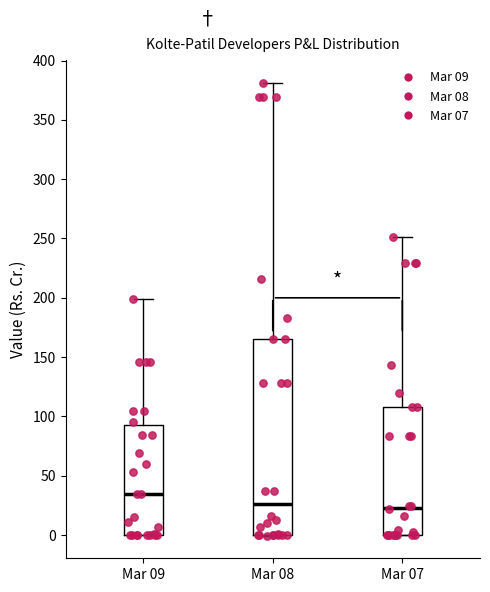

Reading left to right, transcribe this box plot: for each box, give where its median line is, the range the box spans, and where its two whiskers end, as read against the y-axis. The values are not printed on the chart, so give them approximately, as read against the axis.

Mar 09: median 35, box 0 to 90, whiskers 0 to 200
Mar 08: median 25, box 0 to 165, whiskers 0 to 380
Mar 07: median 25, box 0 to 110, whiskers 0 to 250